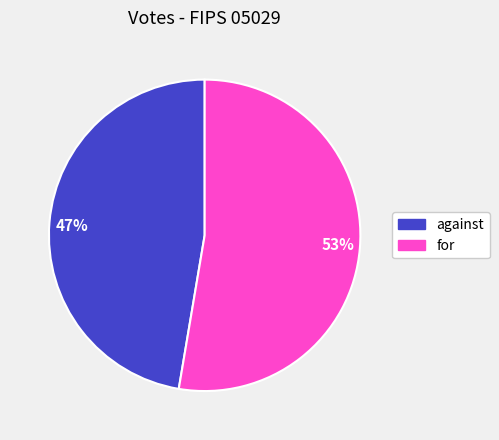

What is the majority slice?

53%